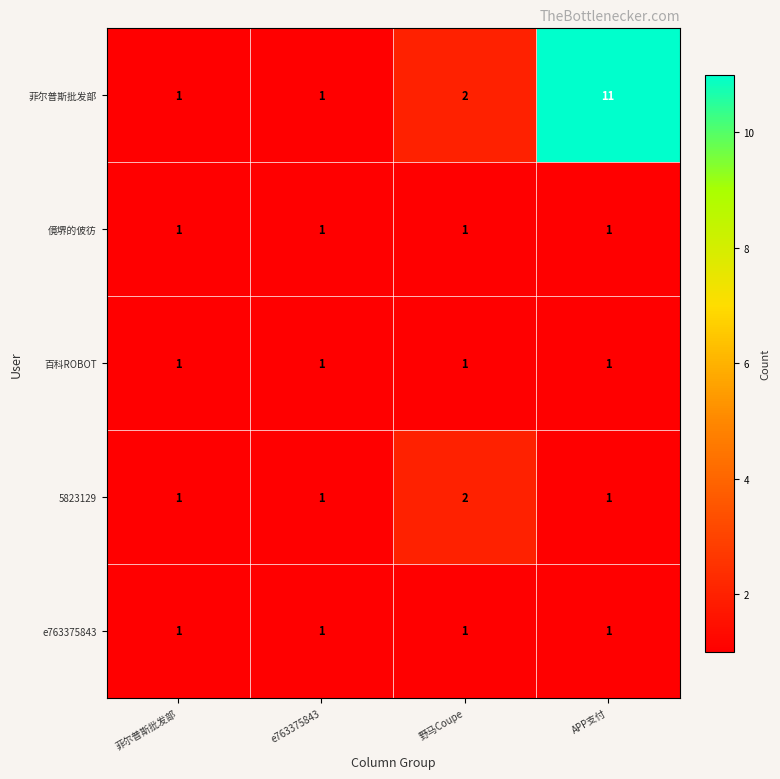

The 5823129 series shows 1 at 菲尔普斯批发部. True or false?

True